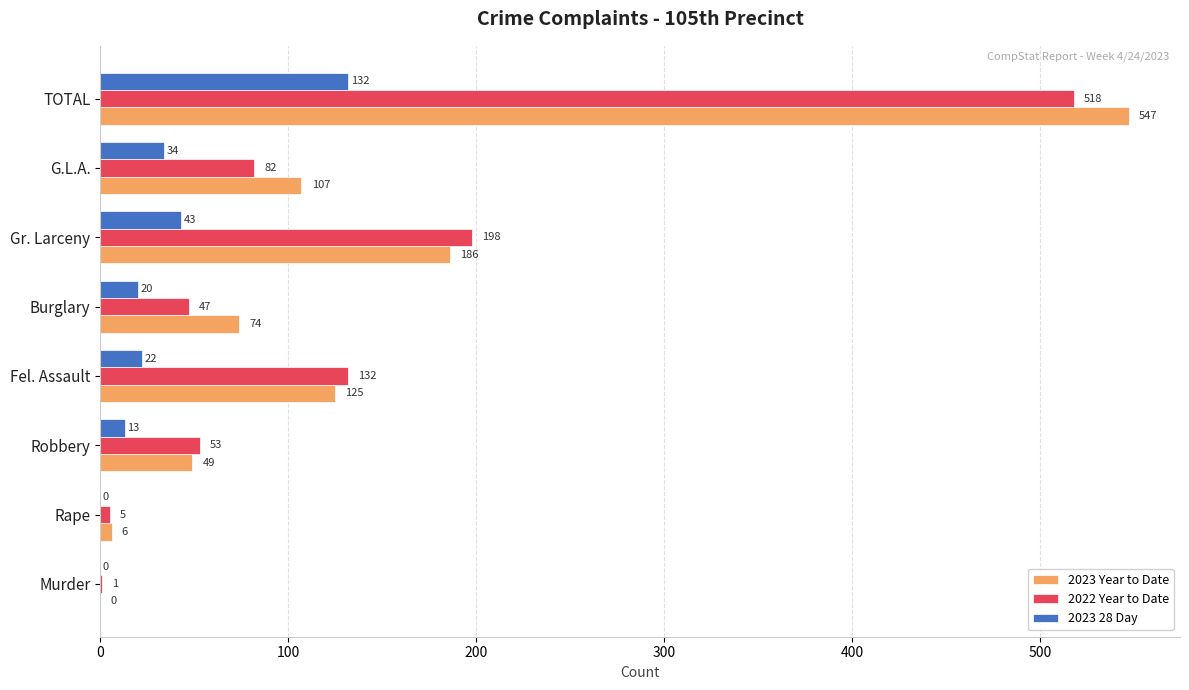

Which series has the largest total across all categories?

2023 Year to Date